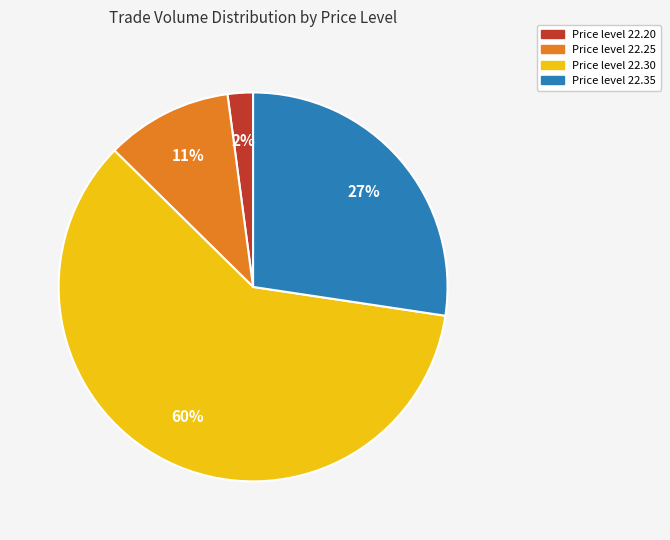

How many segments does this pie chart have?

4